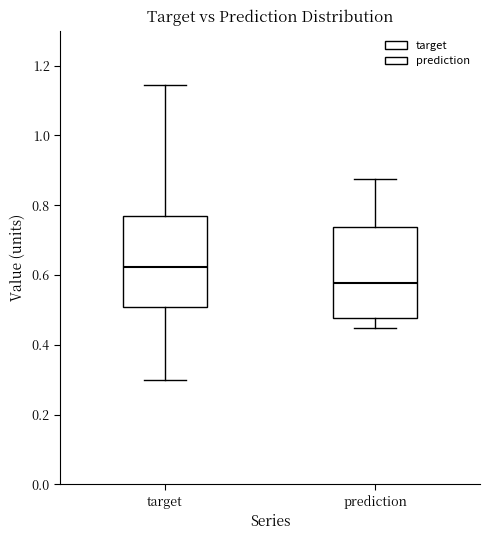

Which box's median line is the highest?

target